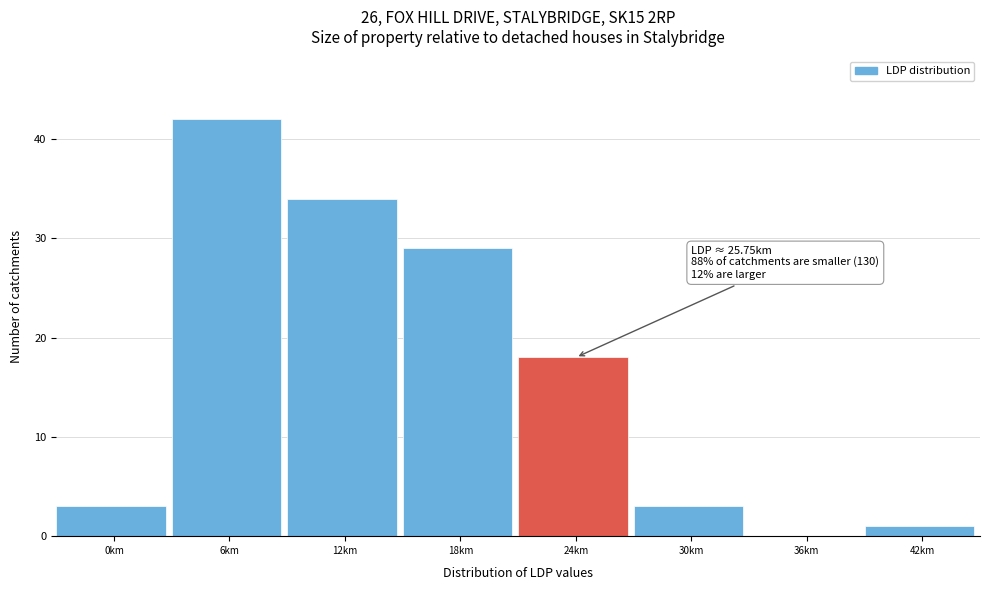

Reading left to right, what are all the values shown in this chart?

0km=3	6km=42	12km=34	18km=29	24km=18	30km=3	36km=0	42km=1